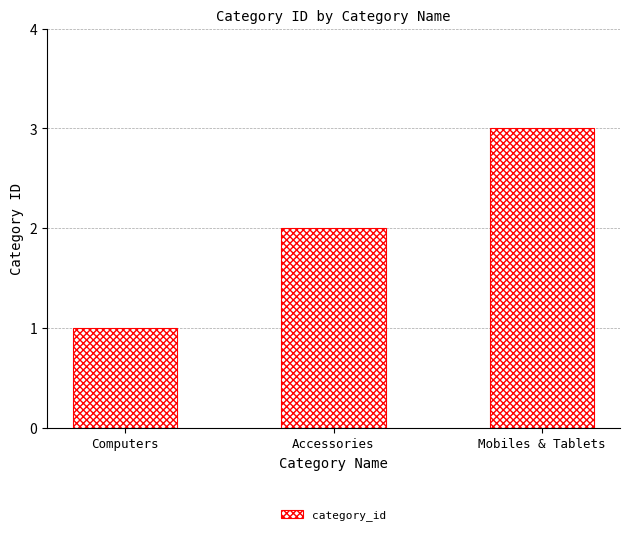

How many data points are less than 2?

1